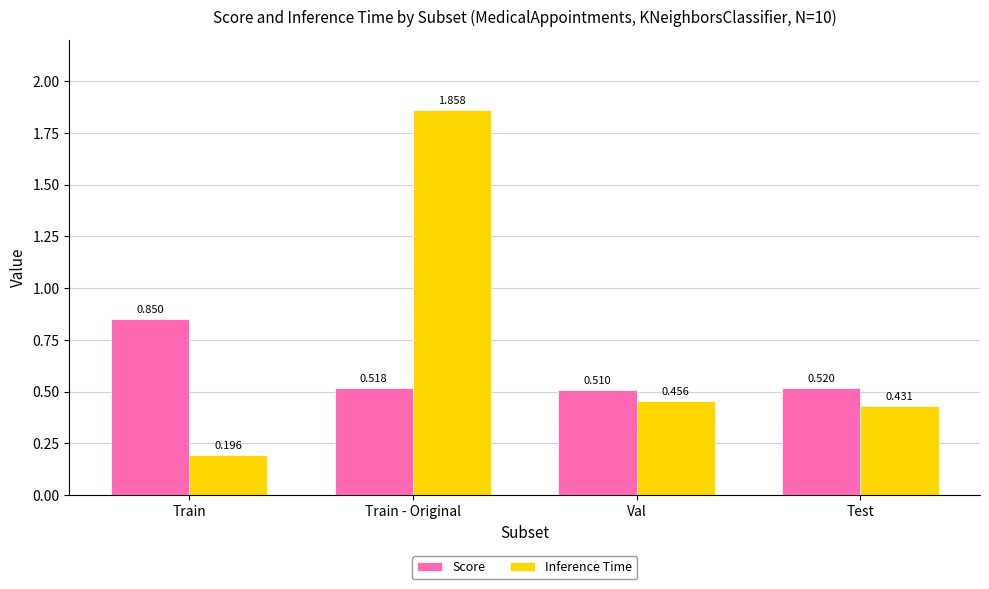

Which series has the largest total across all categories?

Inference Time